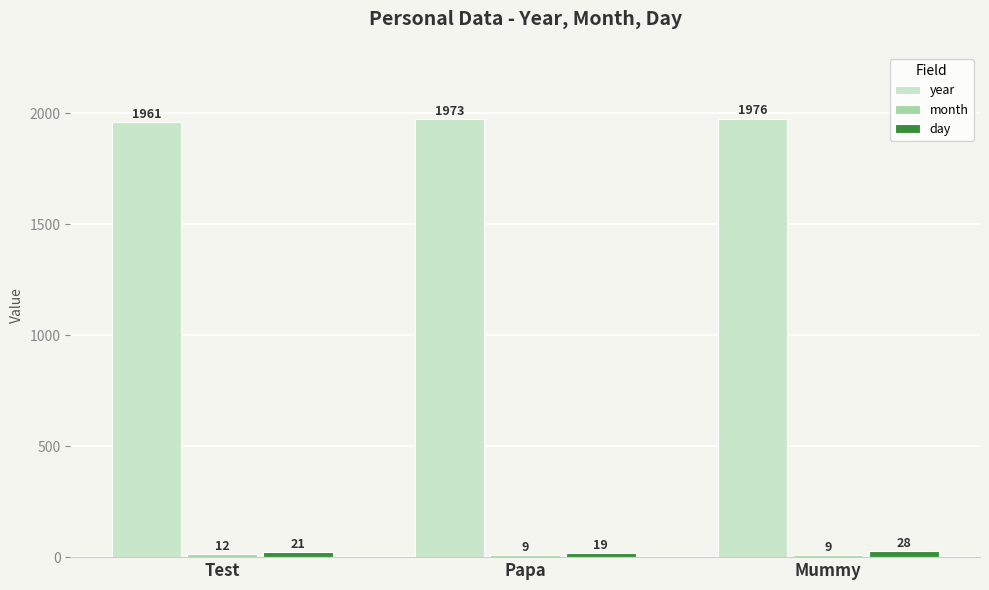

Count the day values in the range 19 to 28.

3